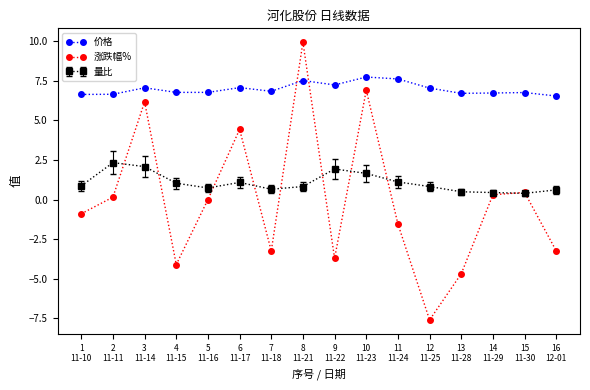

After their last crossing, which series has the higher values: 涨跌幅% or 价格?

价格